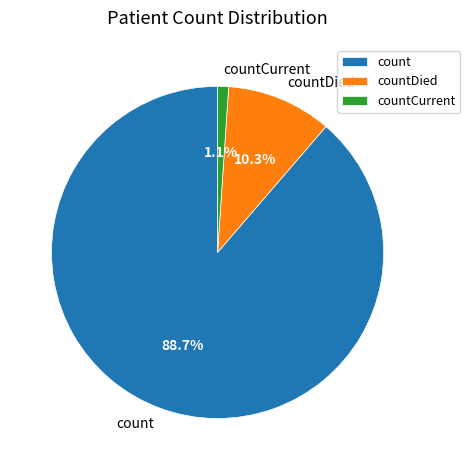

Rank the categories by value from lowest to highest.

countCurrent, countDied, count